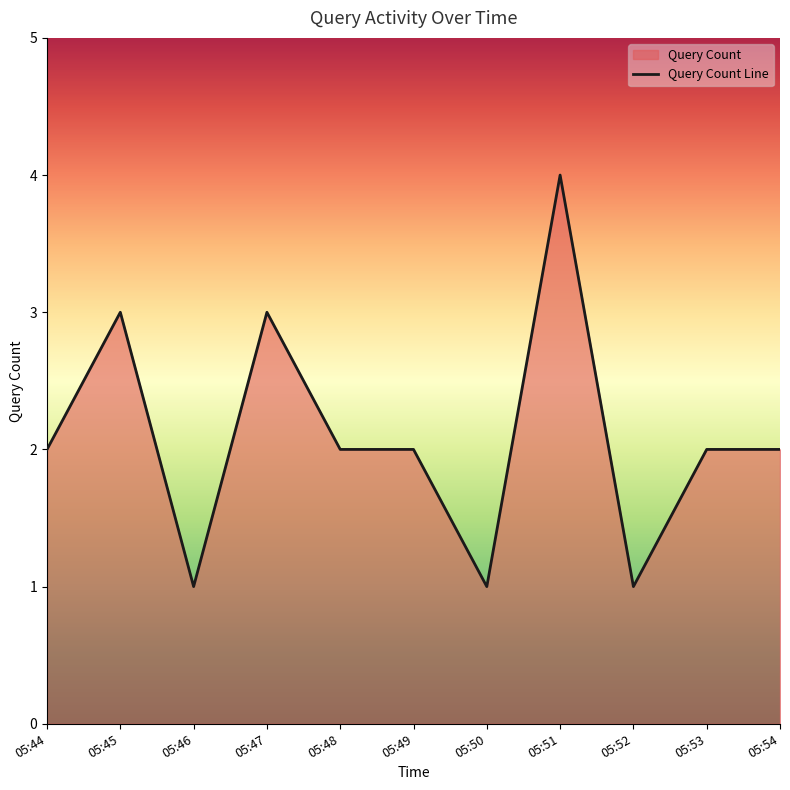

True or false: there are more than 1 points higher than both neighbors.

True